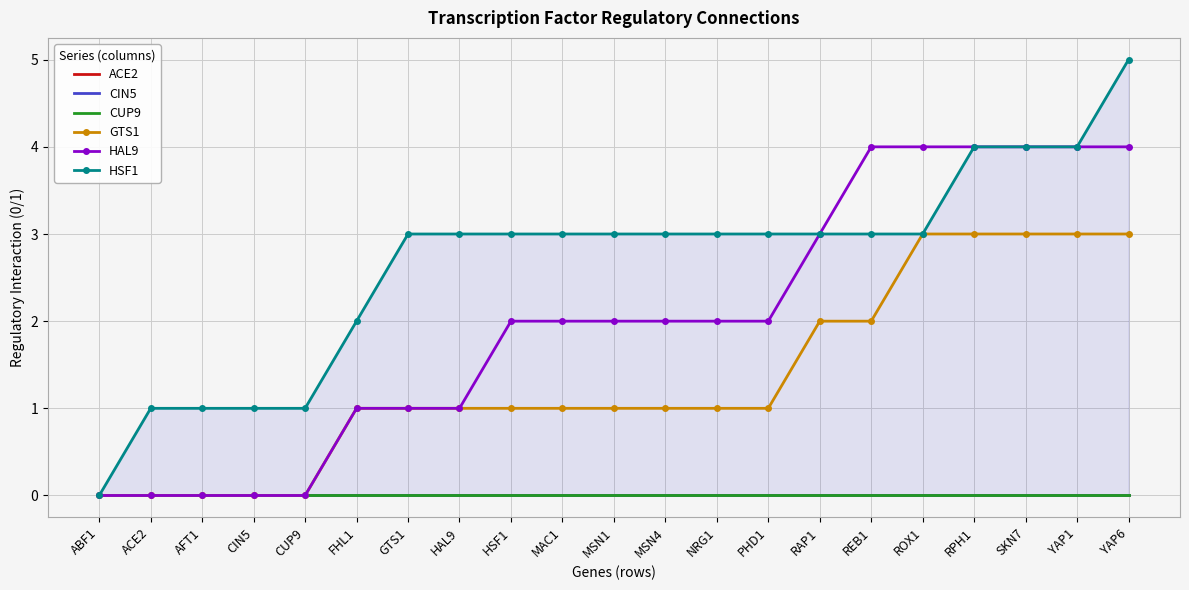

The value of GTS1 at ACE2 is 1. True or false?

False